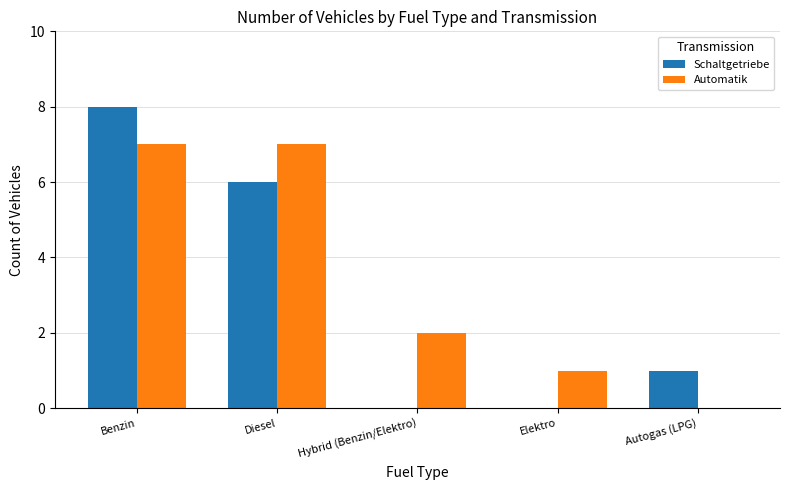

Reading right to left, extract all data points from this chart.

Schaltgetriebe: 1	0	0	6	8
Automatik: 0	1	2	7	7